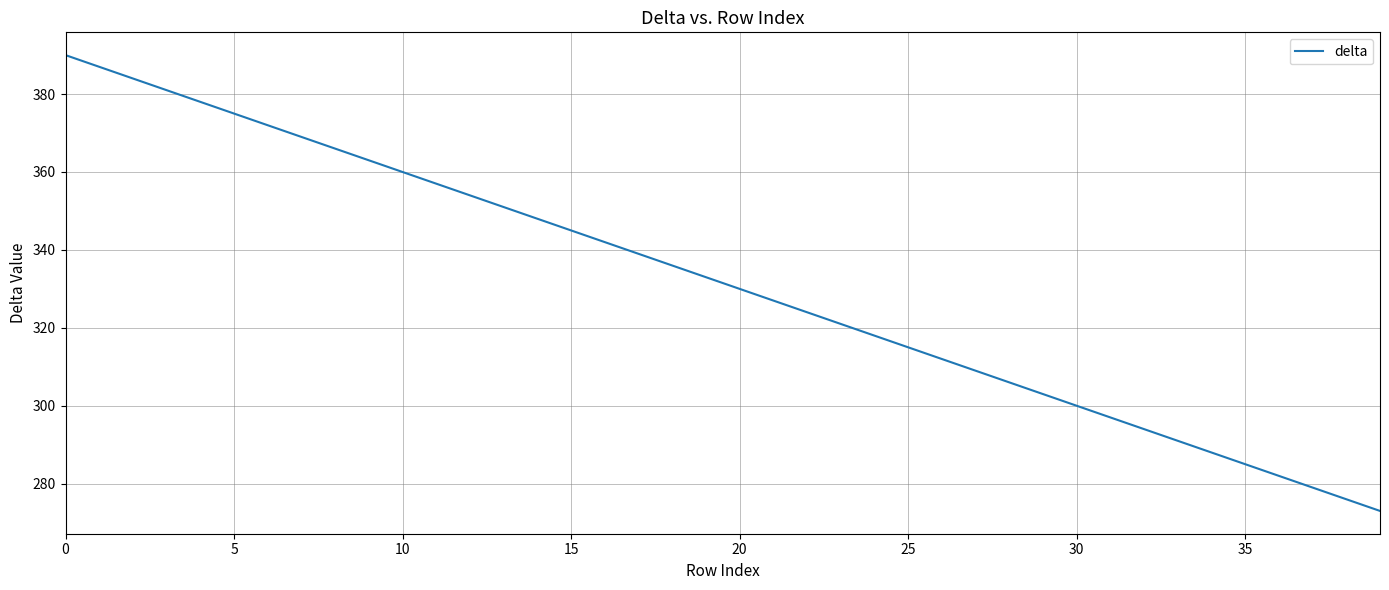

What is the smallest value displayed?

273